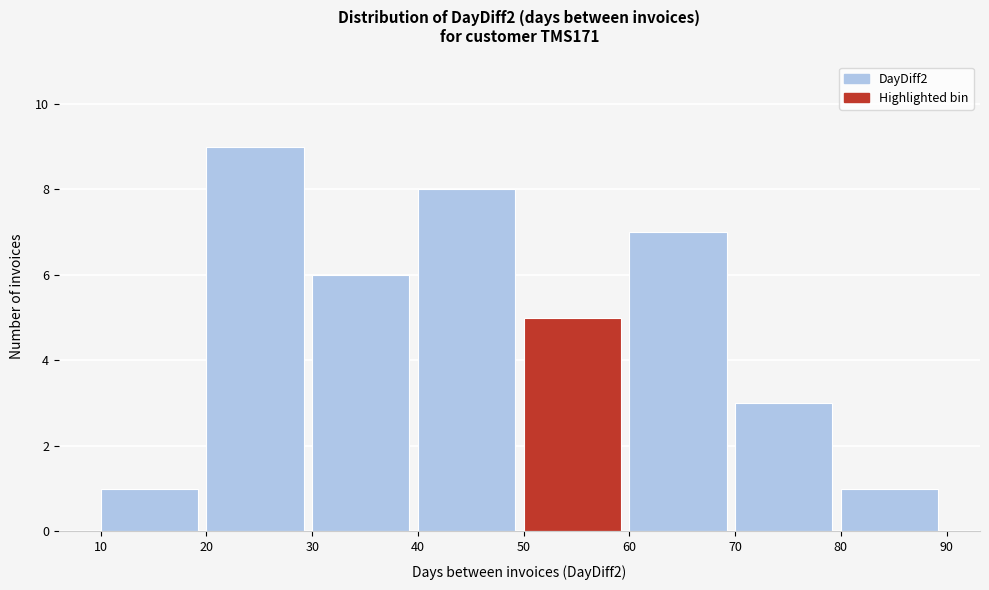

Over which range of the x-axis is the bar tallest?

20 to 30